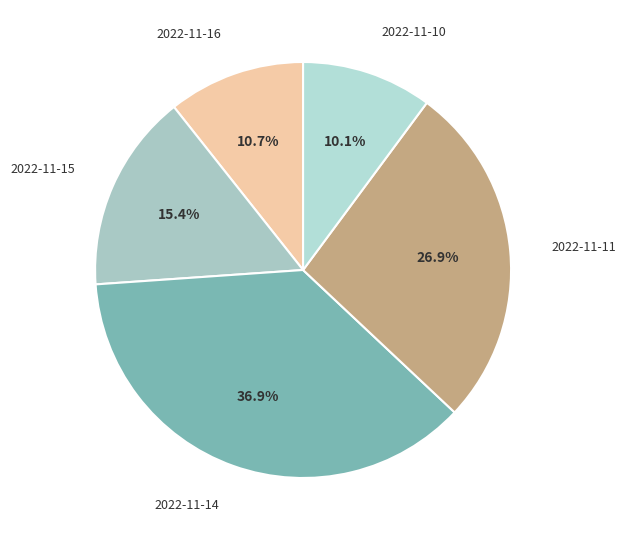

How many segments does this pie chart have?

5